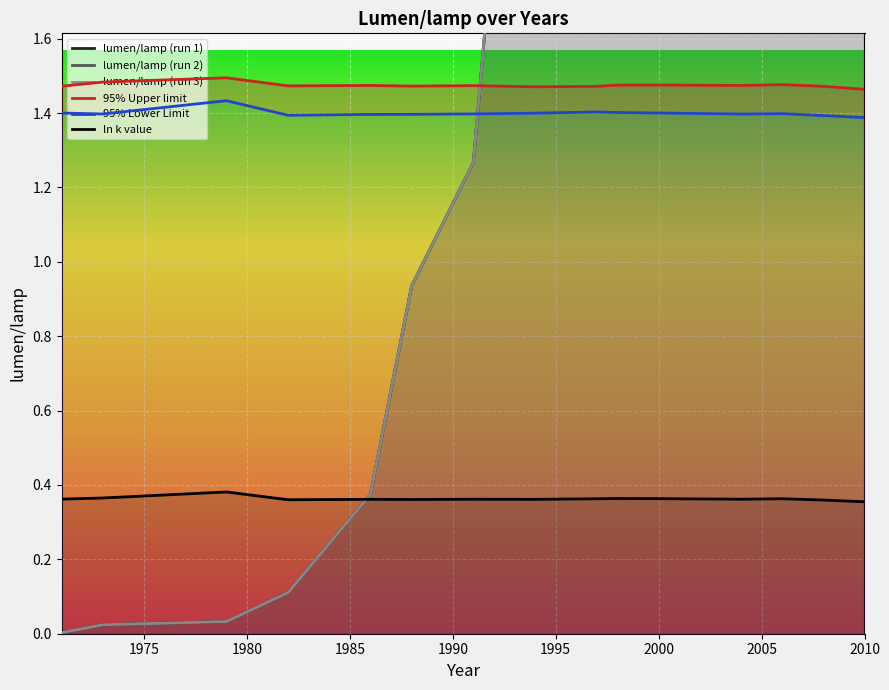

Reading right to left, what are all the values shown in this chart?

lumen/lamp (run 1): 2010=8733.3	2008=3500.4	2006=1034.4	2004=305.7	2000=90.3	1998=26.7	1997=14.5	1994=3.2	1991=1.3	1988=0.9	1986=0.4	1982=0.1	1979=0.0	1973=0.0	1971=0.0
lumen/lamp (run 2): 2010=8733.3	2008=3500.4	2006=1034.4	2004=305.7	2000=90.3	1998=26.7	1997=14.5	1994=3.2	1991=1.3	1988=0.9	1986=0.4	1982=0.1	1979=0.0	1973=0.0	1971=0.0
lumen/lamp (run 3): 2010=8733.3	2008=3500.4	2006=1034.4	2004=305.7	2000=90.3	1998=26.7	1997=14.5	1994=3.2	1991=1.3	1988=0.9	1986=0.4	1982=0.1	1979=0.0	1973=0.0	1971=0.0
95% Upper limit: 2010=1.5	2008=1.5	2006=1.5	2004=1.5	2000=1.5	1998=1.5	1997=1.5	1994=1.5	1991=1.5	1988=1.5	1986=1.5	1982=1.5	1979=1.5	1973=1.5	1971=1.5
95% Lower Limit: 2010=1.4	2008=1.4	2006=1.4	2004=1.4	2000=1.4	1998=1.4	1997=1.4	1994=1.4	1991=1.4	1988=1.4	1986=1.4	1982=1.4	1979=1.4	1973=1.4	1971=1.4
ln k value: 2010=0.4	2008=0.4	2006=0.4	2004=0.4	2000=0.4	1998=0.4	1997=0.4	1994=0.4	1991=0.4	1988=0.4	1986=0.4	1982=0.4	1979=0.4	1973=0.4	1971=0.4